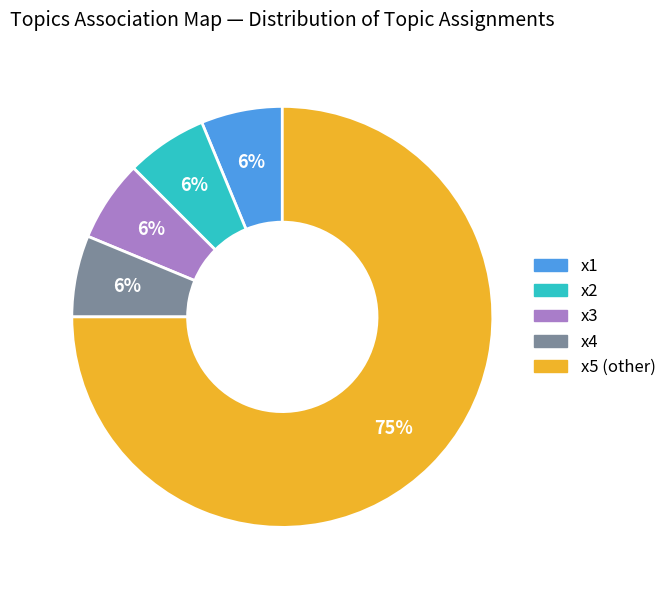

Which has a higher value, x5 (other) or x3?

x5 (other)